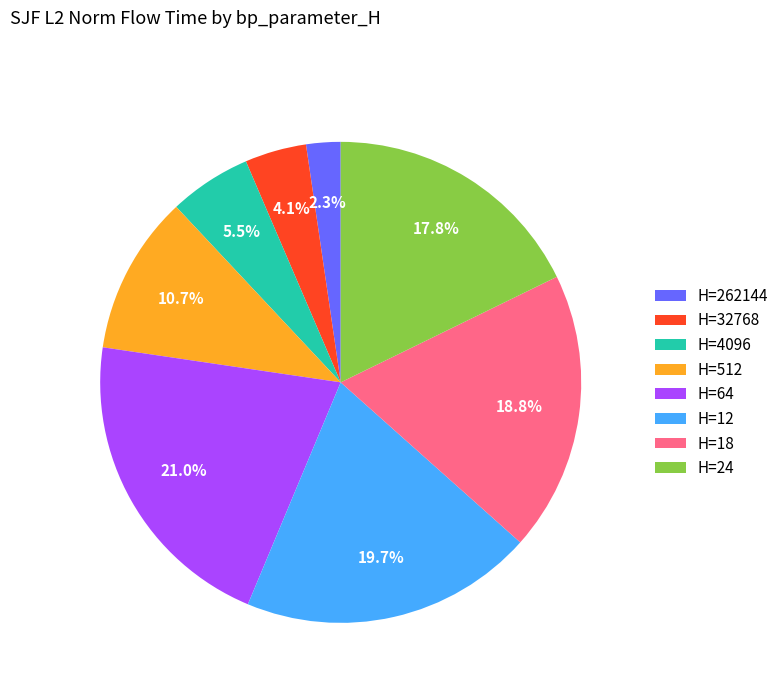

Count the number of slices in the pie.

8